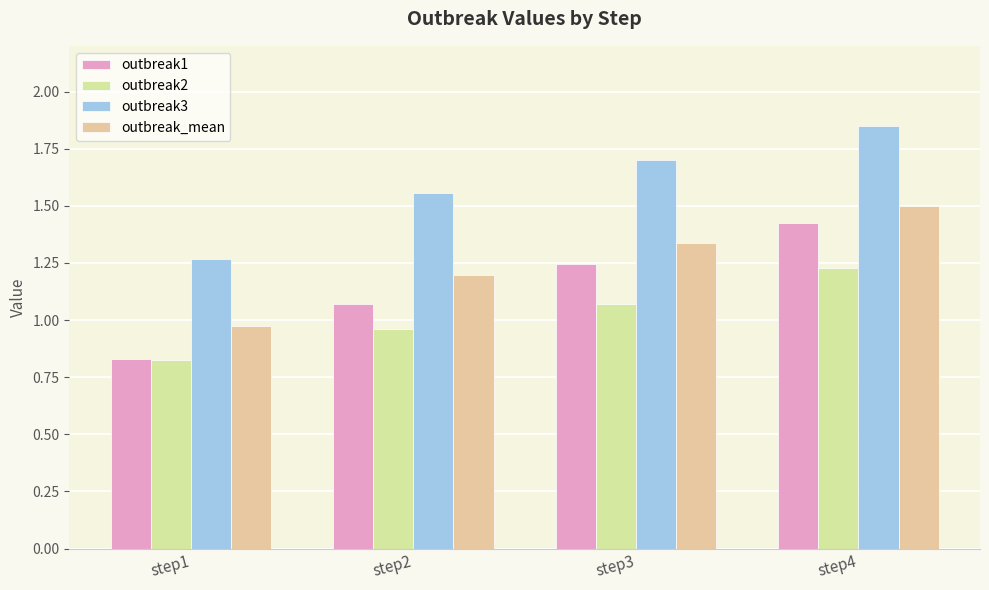

Between step1 and step4, which series saw the biggest shift?

outbreak1